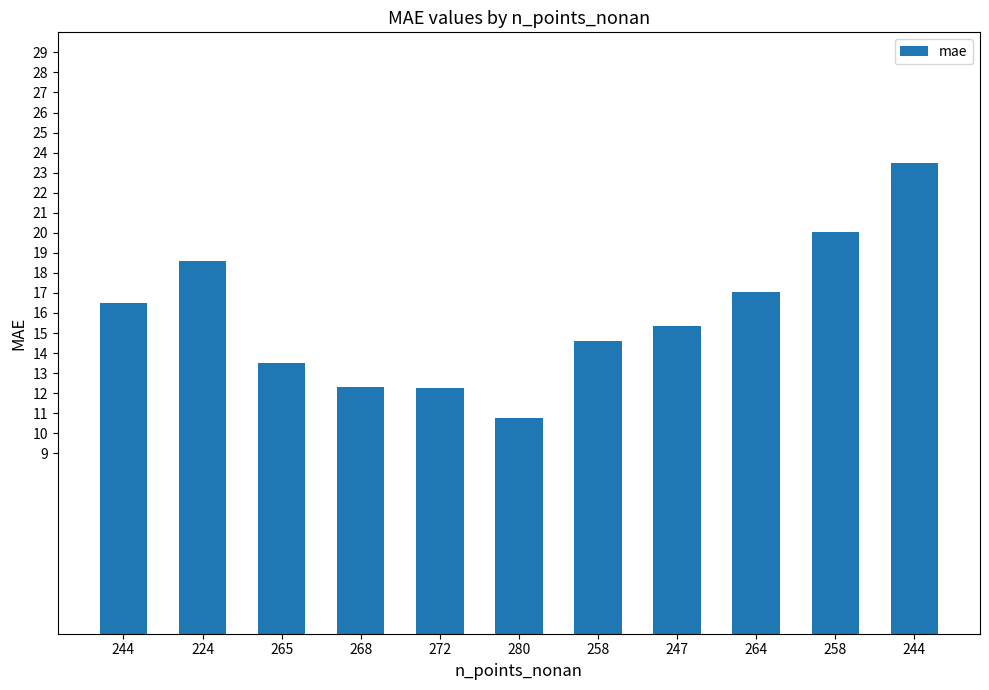

What is the label of the 8th bar from the right?

268